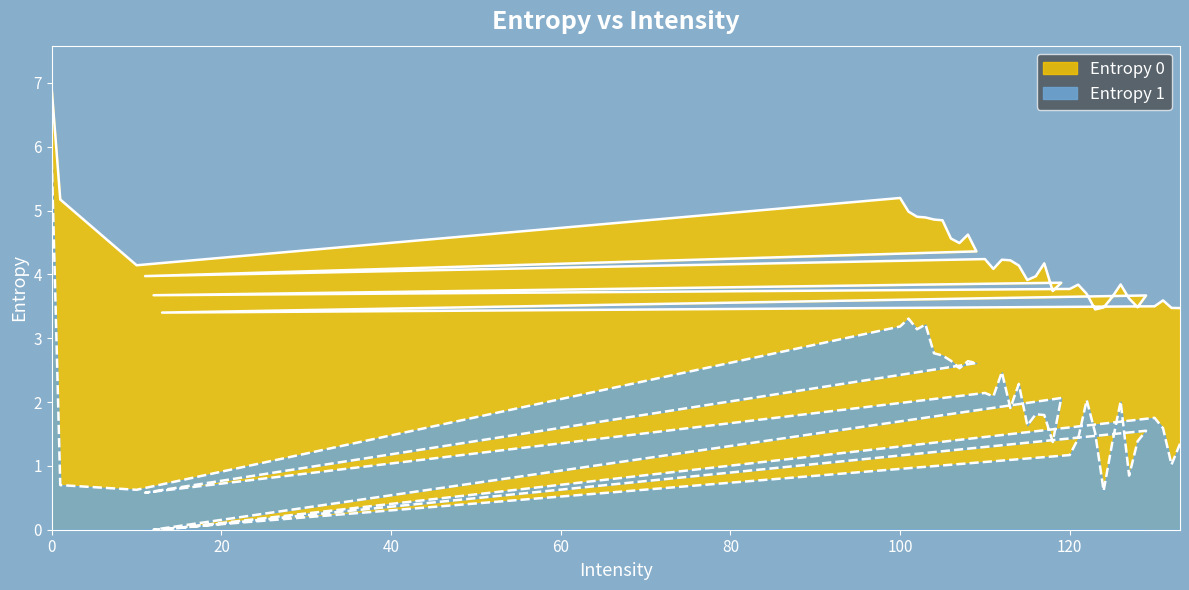

What is the spread (max minus min) of values at 120?

2.6